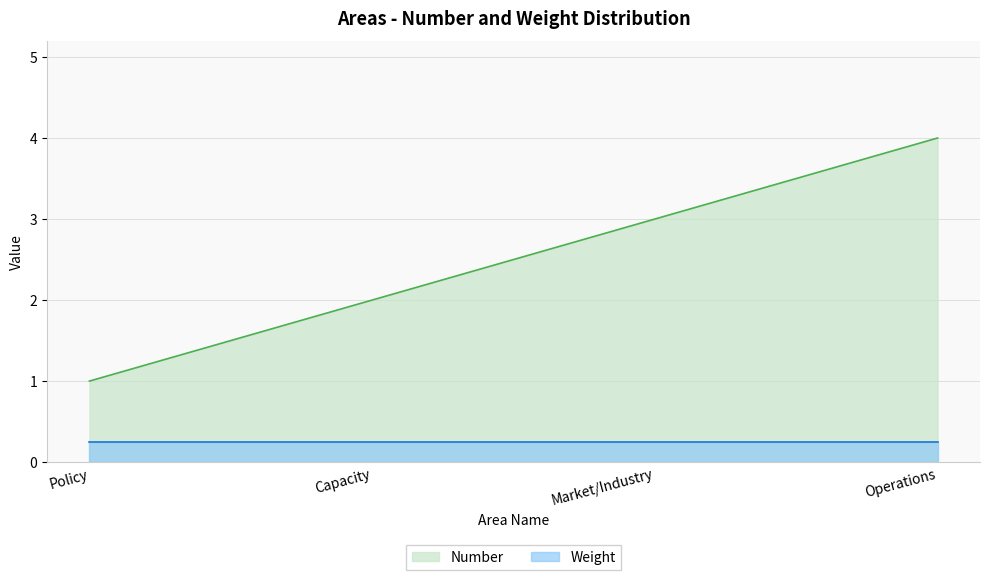

List the labels in order of value, smallest first.

Policy, Capacity, Market/Industry, Operations